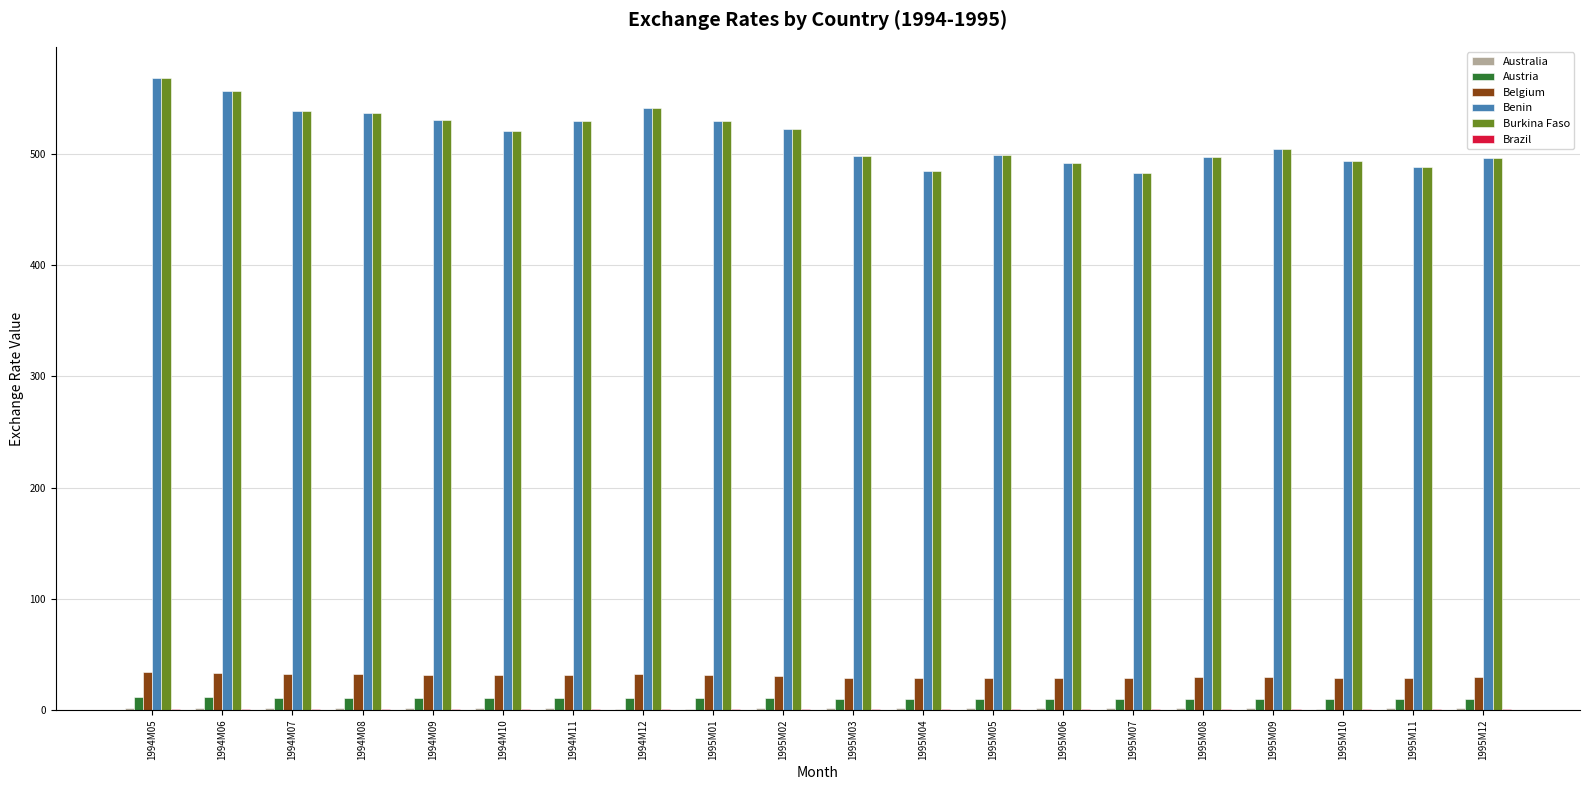

Is the value of Austria at 1995M04 greater than the value of Burkina Faso at 1994M06?

No